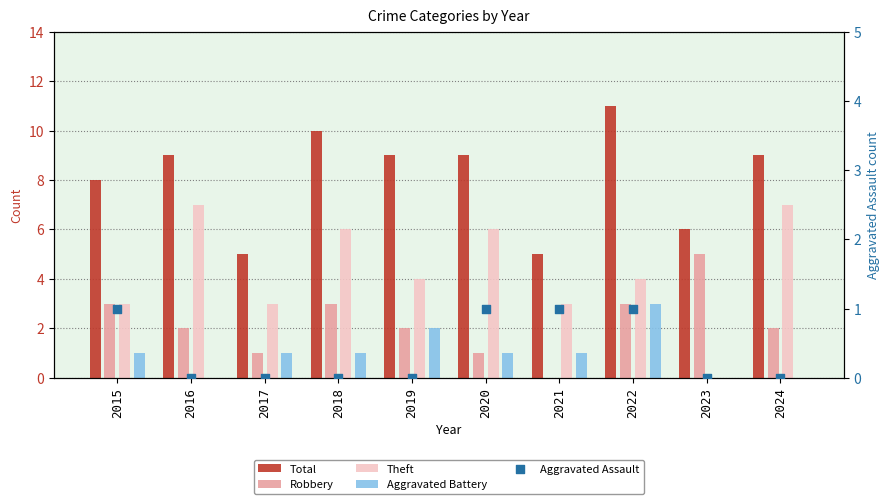

At which category is the sum across all series the highest?

2022